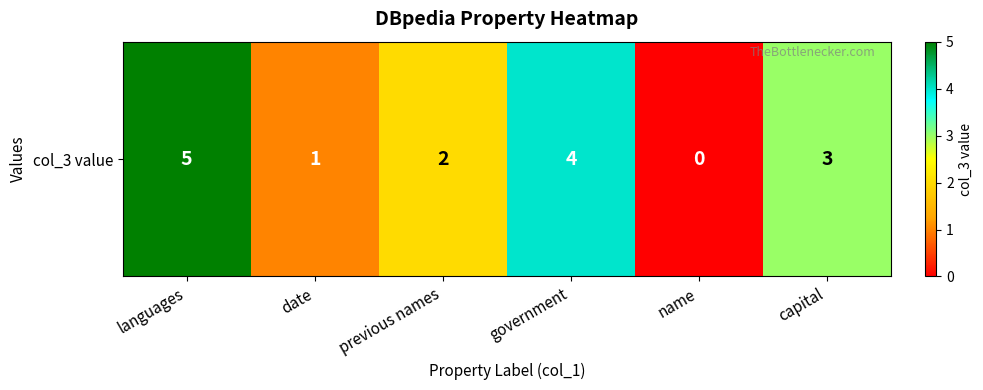

What is the change in value from languages to previous names?

-3